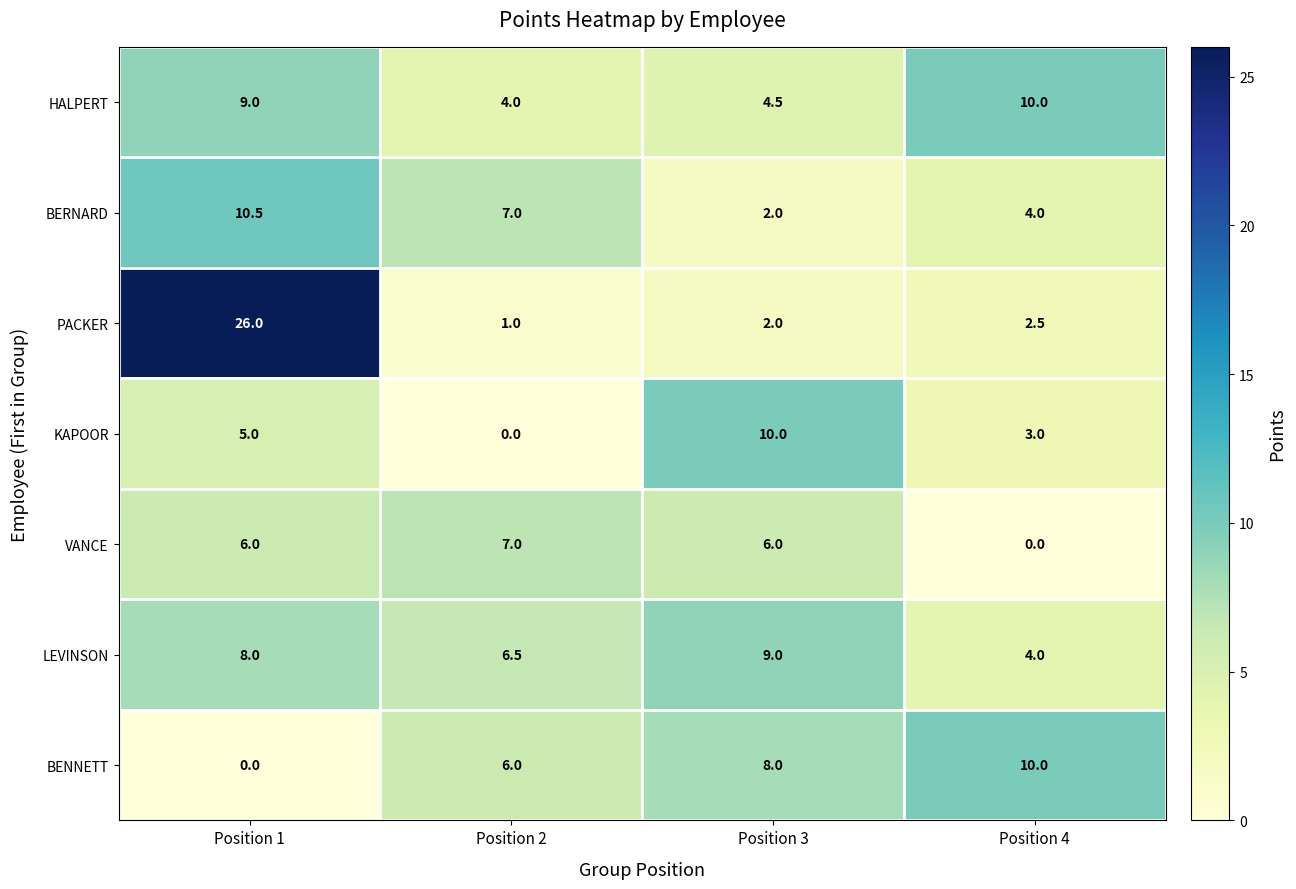

How many values in the LEVINSON series are below 8?

2